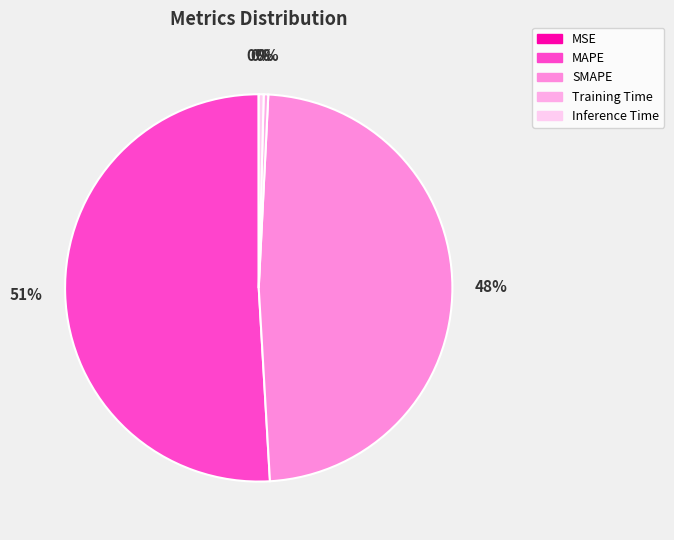

Combined, do SMAPE and MSE account for over 50%?

No